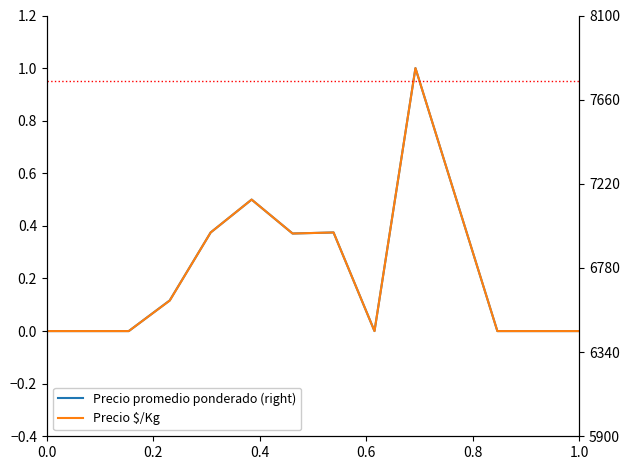

True or false: Precio $/Kg has more than 0 interior local peaks.

True